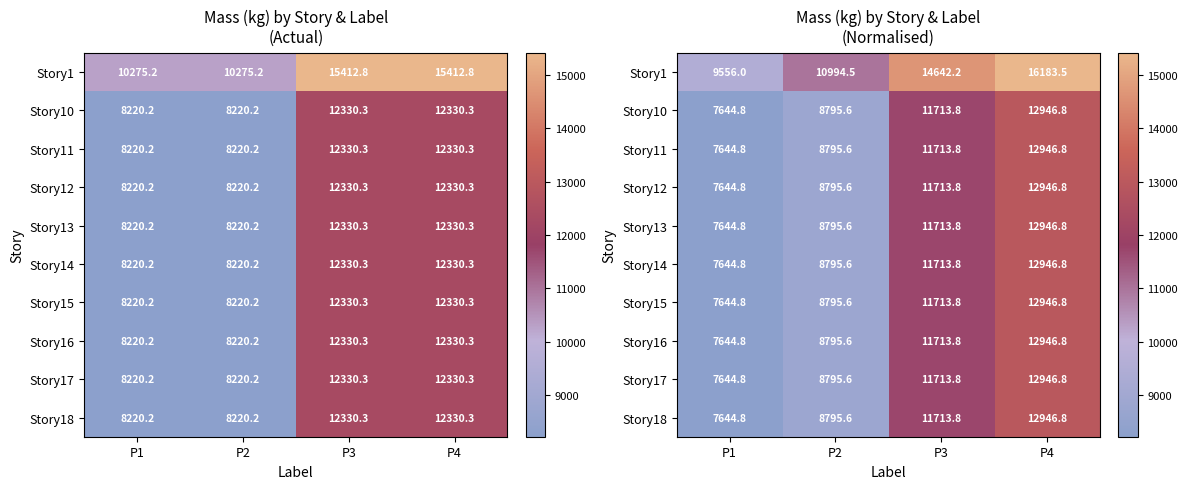

What is the difference between the Story1 values at P3 and P4?

1541.3